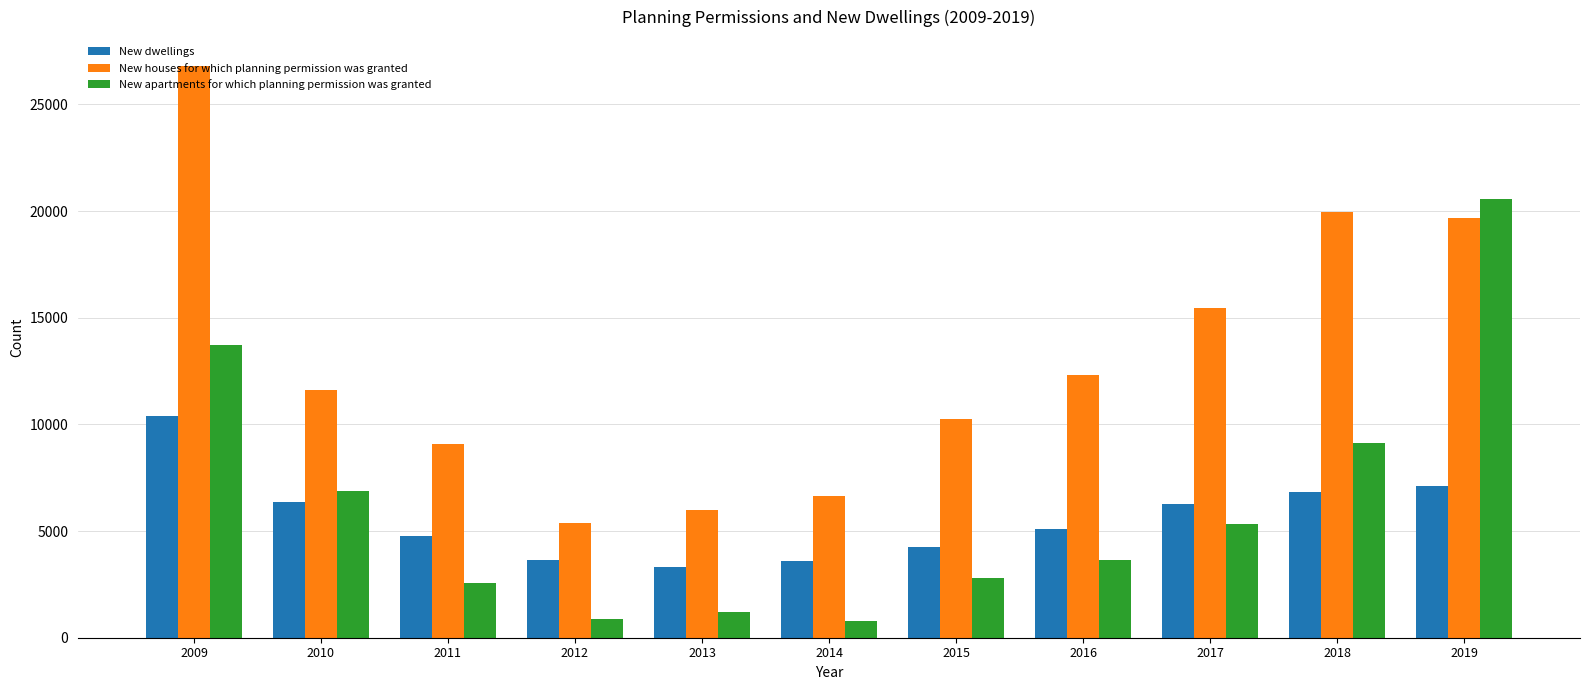

The New dwellings series shows 10380 at 2009. True or false?

True